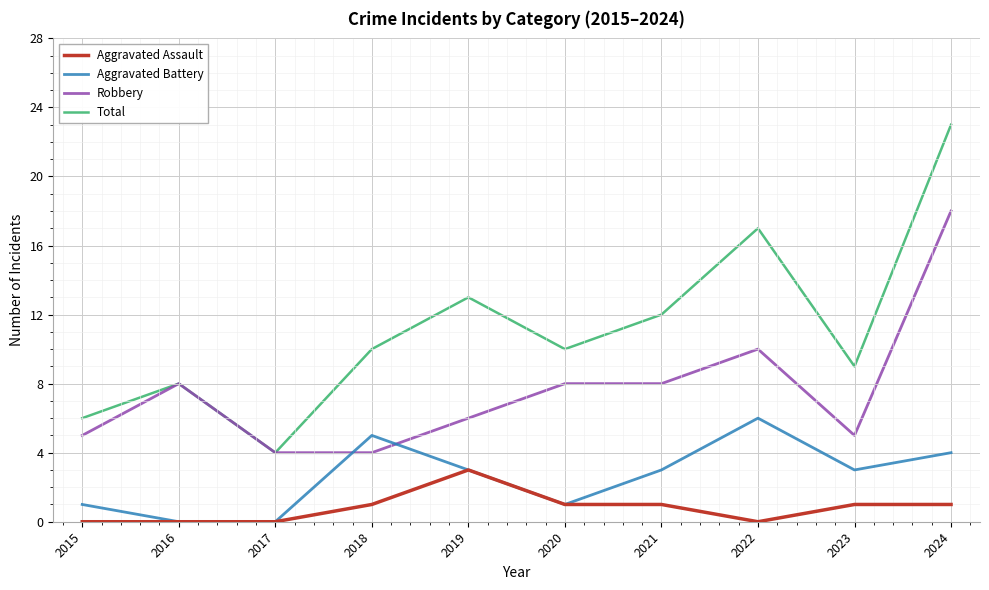

True or false: Robbery has a value of 8 at 2016.

True